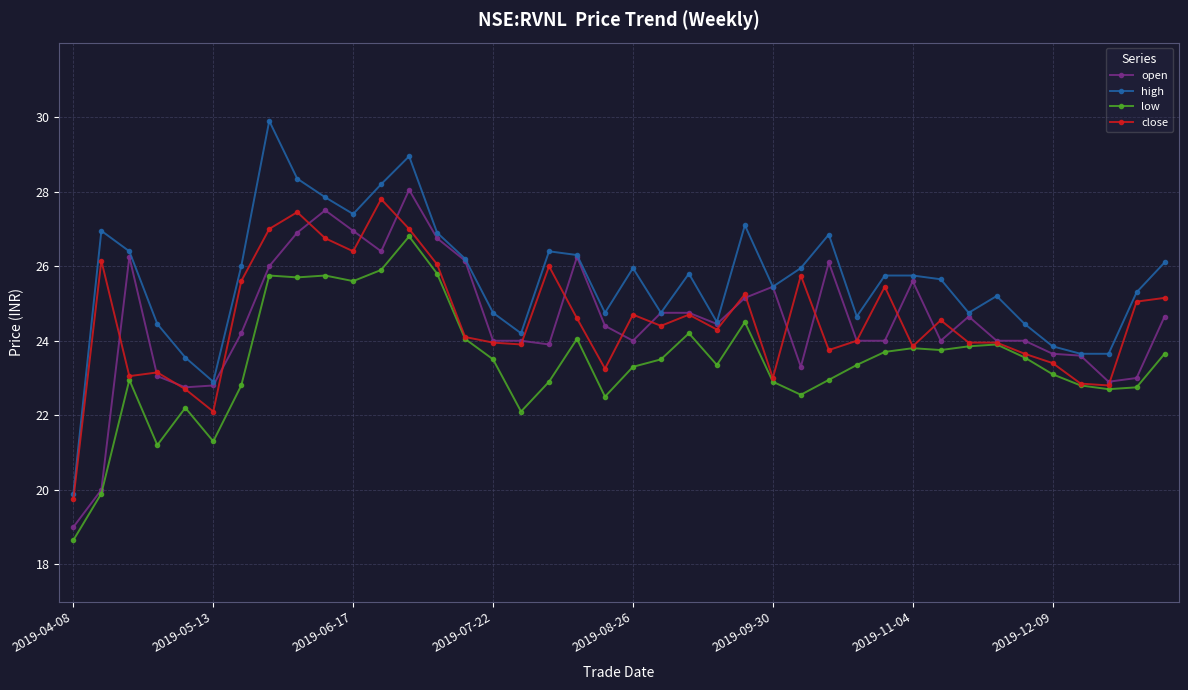

What is the maximum value for high?

29.9